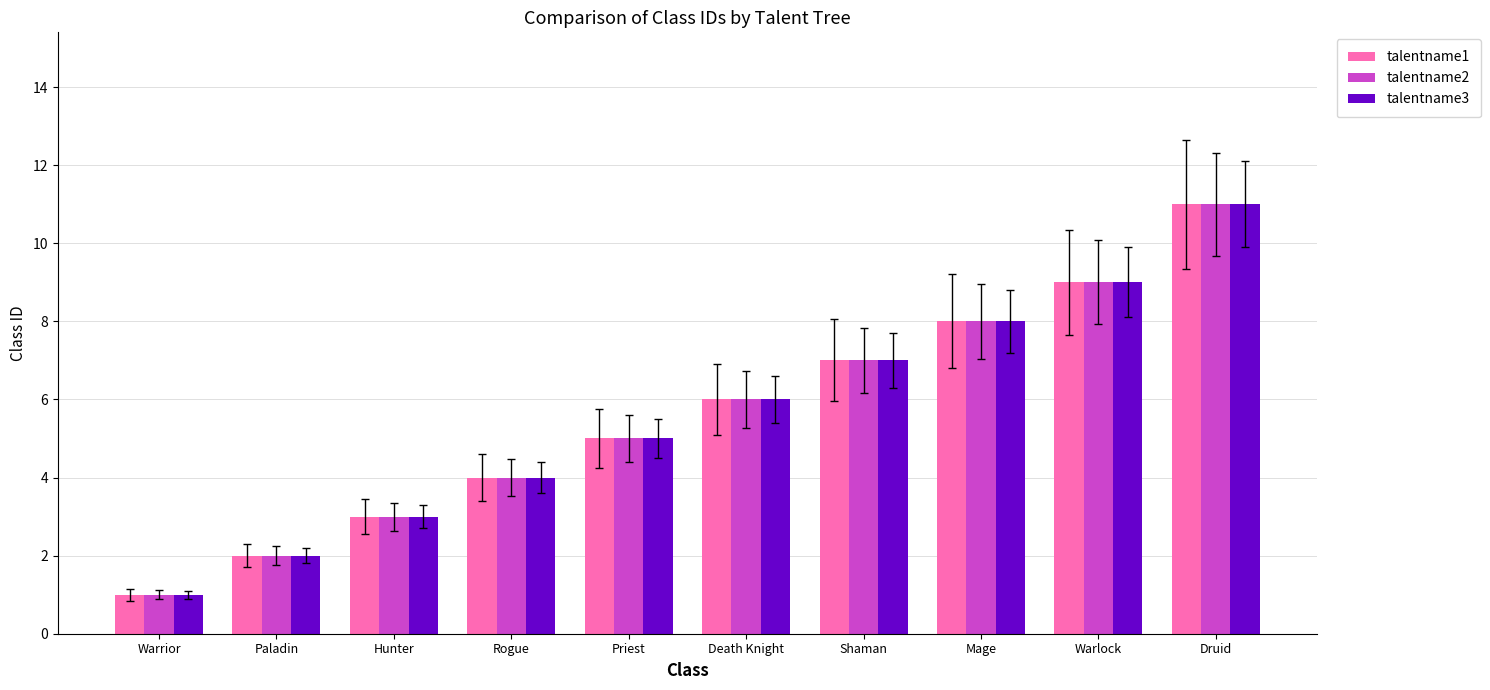

What is the average value of the talentname1 series?

6